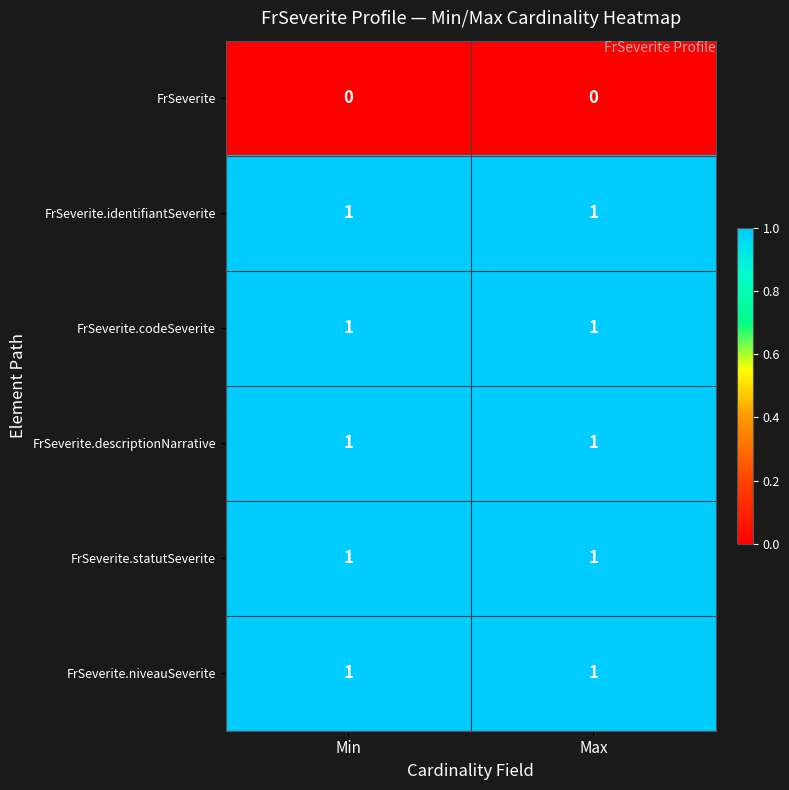

The value of FrSeverite at Max is 0. True or false?

True